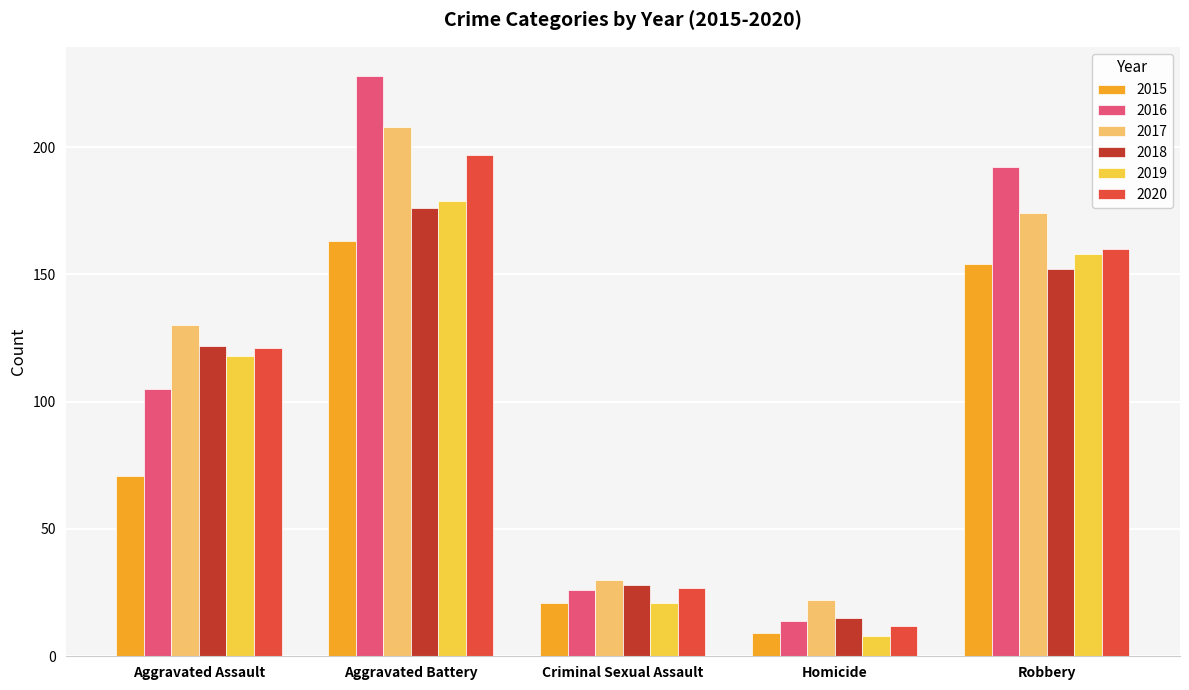

How many values in the 2018 series are below 122?

2